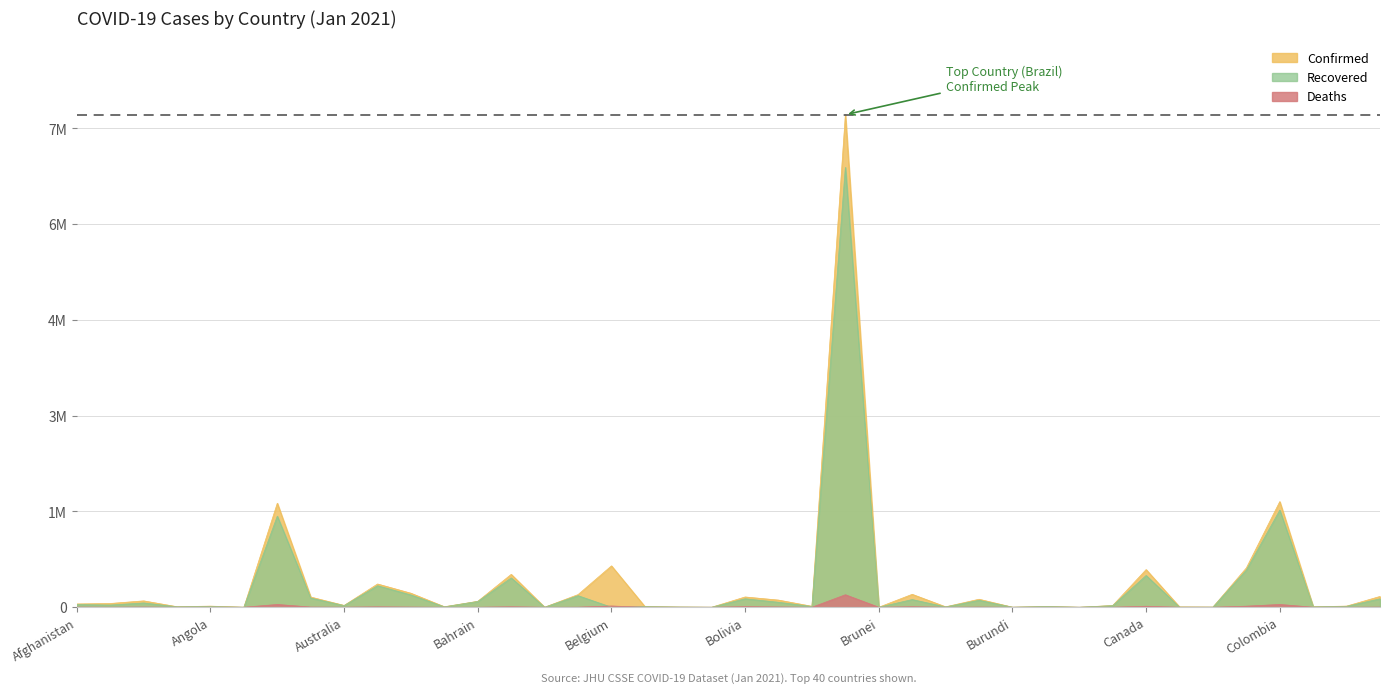

At how many categories does at least one series exceed 7691673?

1